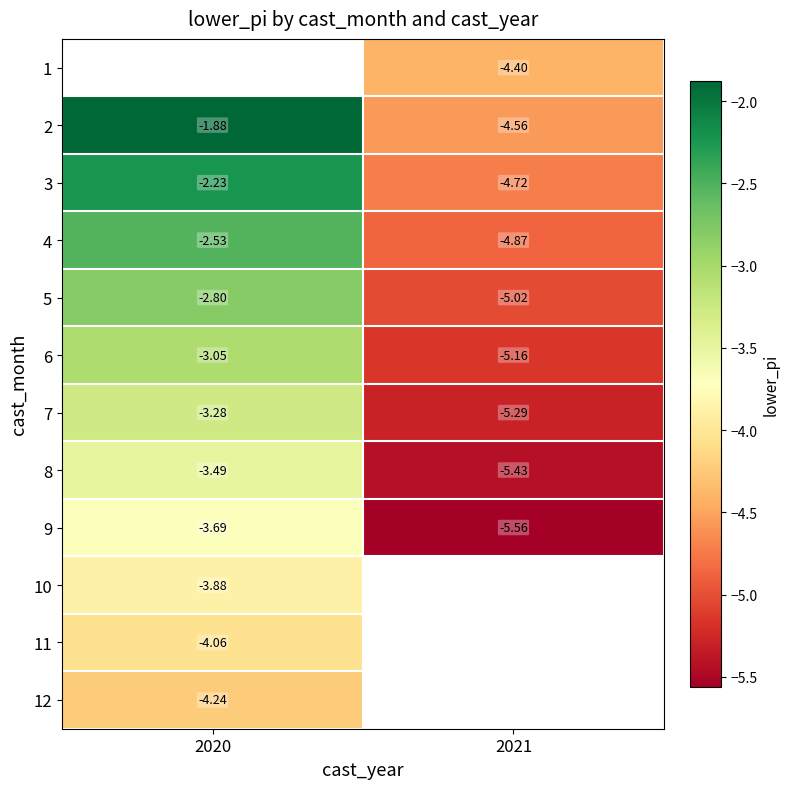

List the labels in order of 4 value, largest first.

2020, 2021